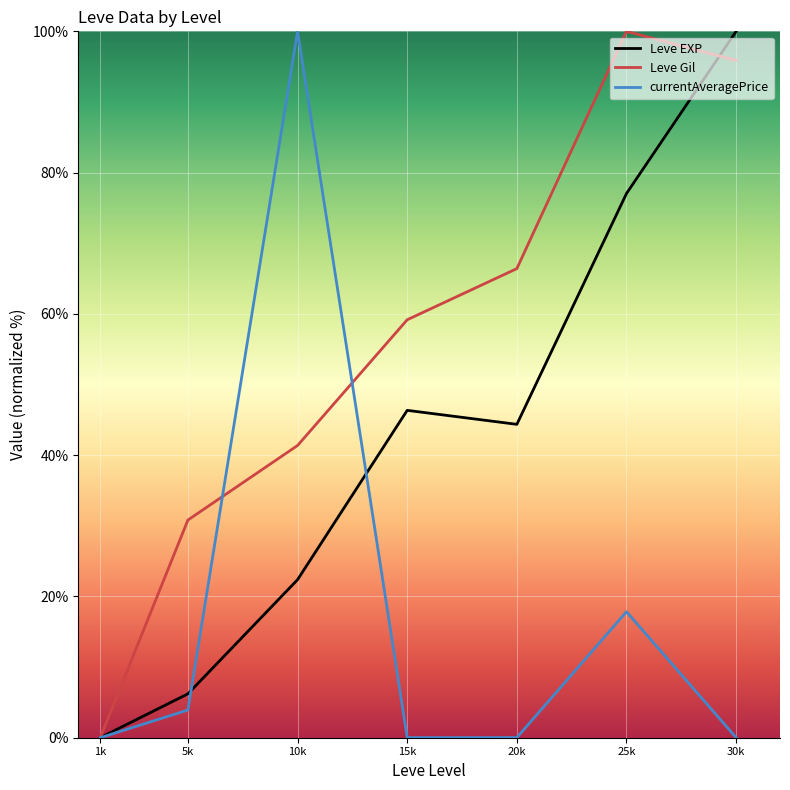

True or false: currentAveragePrice and Leve Gil cross at least once.

True